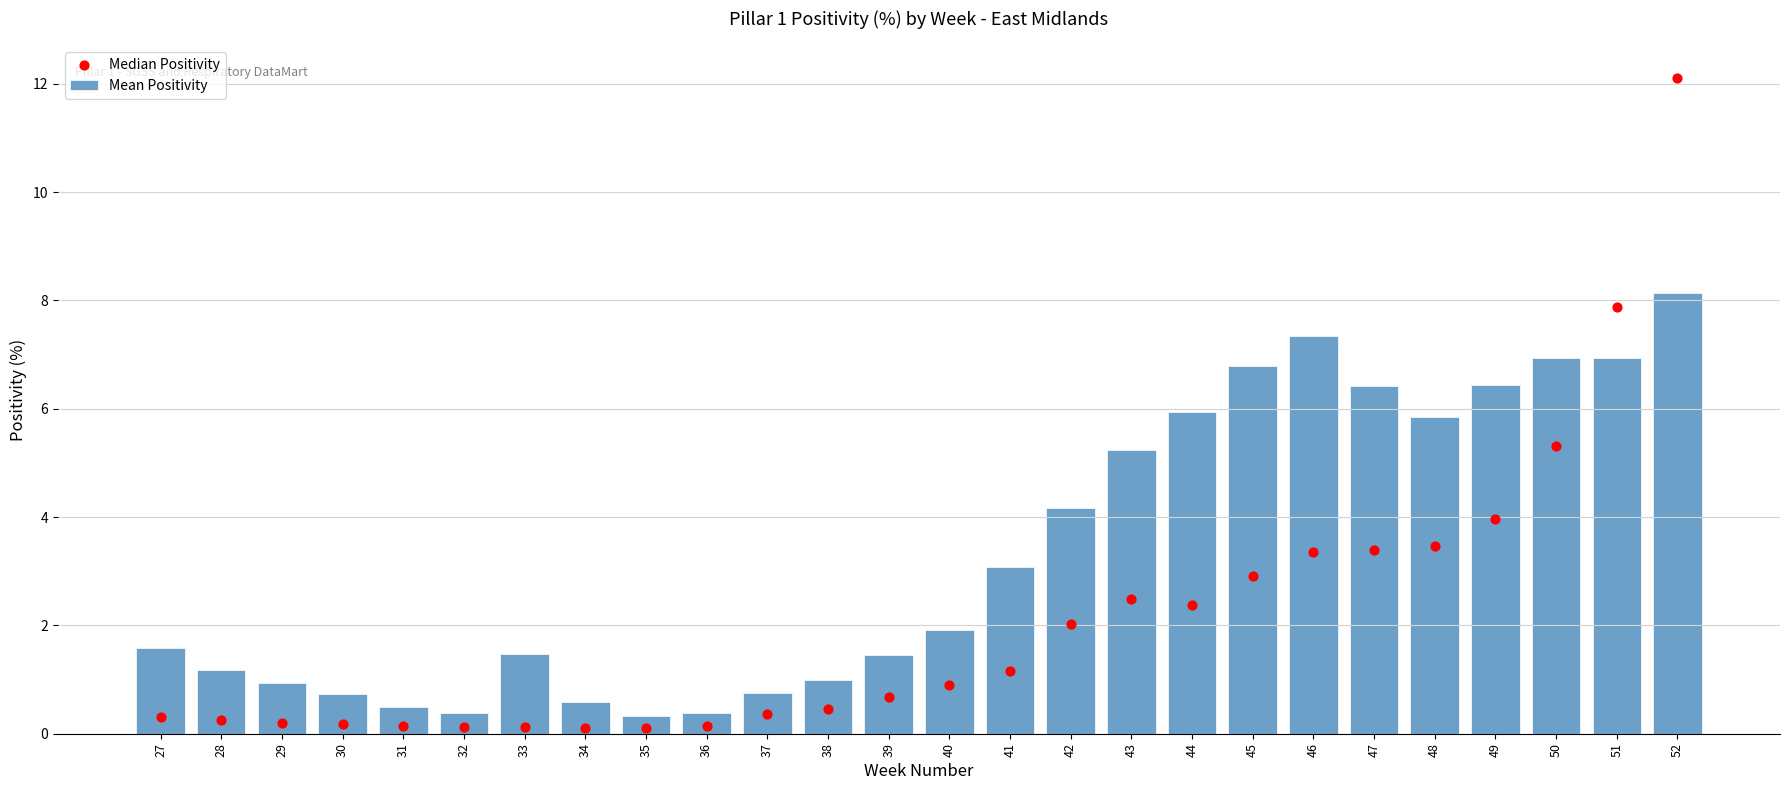

Which series has the largest total across all categories?

Mean Positivity